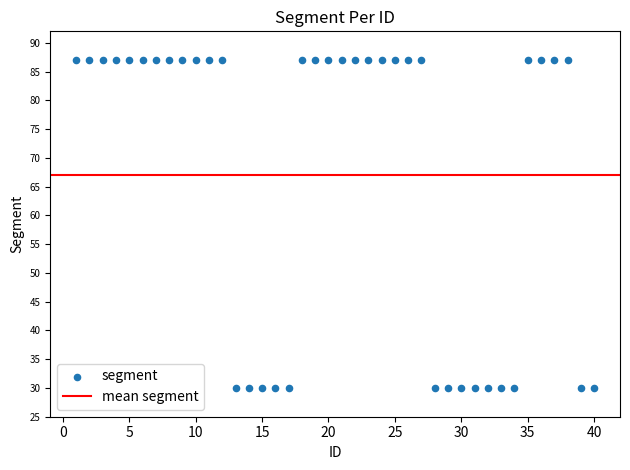

What is the range of X values (max minus min)?

39